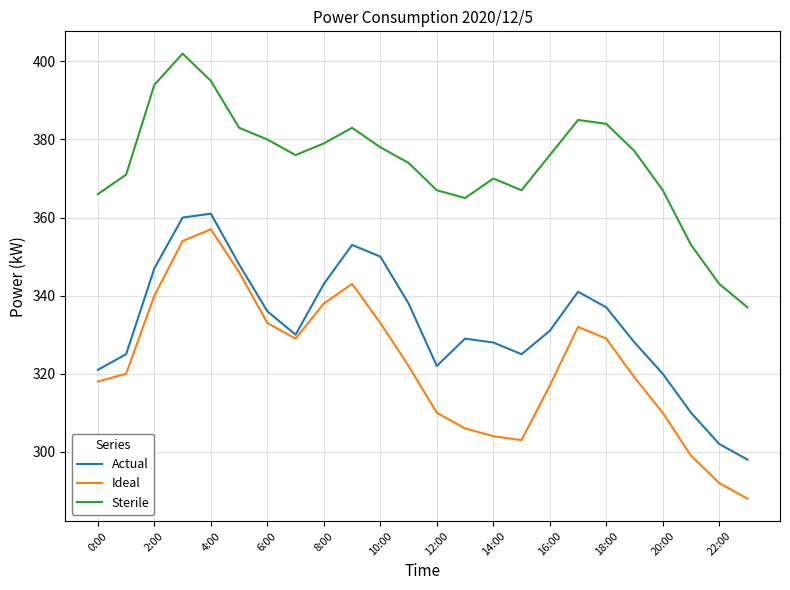

What is the average value of the Sterile series?

374